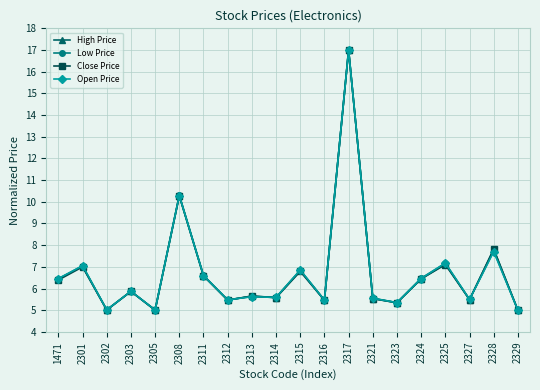

Which category has the highest value in the Open Price series?

2317